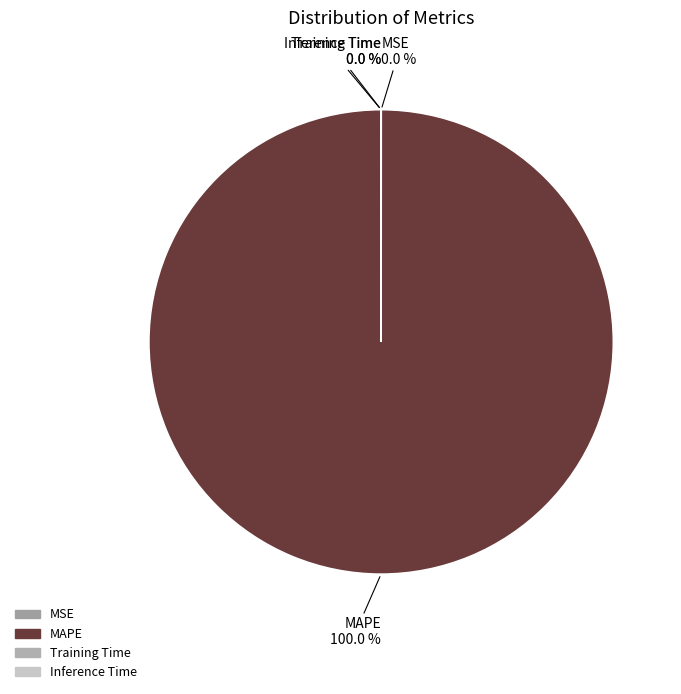

Which slice represents more than half of the pie?

MAPE